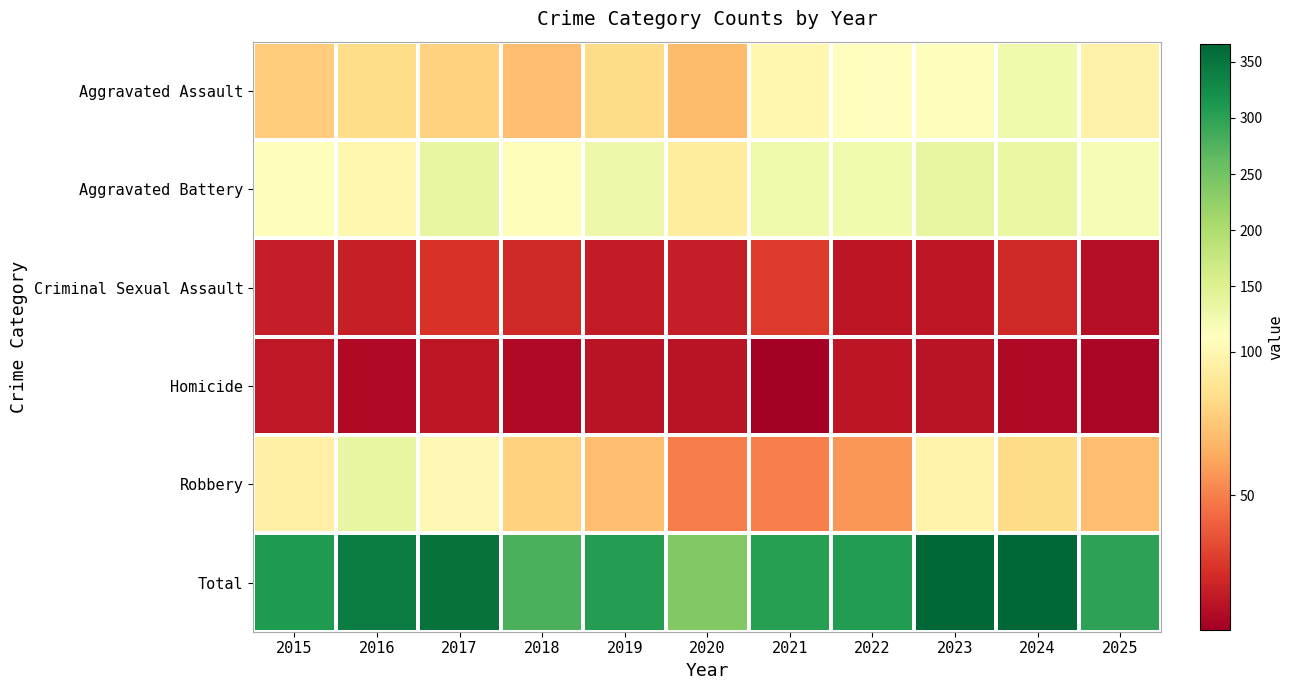

Reading left to right, list all the values displayed in this chart.

Aggravated Assault: 2015=77	2016=84	2017=79	2018=71	2019=83	2020=70	2021=99	2022=105	2023=109	2024=124	2025=96
Aggravated Battery: 2015=109	2016=99	2017=135	2018=103	2019=126	2020=93	2021=125	2022=122	2023=135	2024=132	2025=117
Criminal Sexual Assault: 2015=16	2016=17	2017=24	2018=20	2019=15	2020=16	2021=27	2022=12	2023=13	2024=20	2025=10
Homicide: 2015=14	2016=7	2017=13	2018=7	2019=11	2020=11	2021=3	2022=12	2023=11	2024=7	2025=6
Robbery: 2015=95	2016=135	2017=101	2018=79	2019=71	2020=49	2021=50	2022=57	2023=98	2024=83	2025=71
Total: 2015=311	2016=342	2017=352	2018=280	2019=306	2020=239	2021=304	2022=308	2023=366	2024=366	2025=300